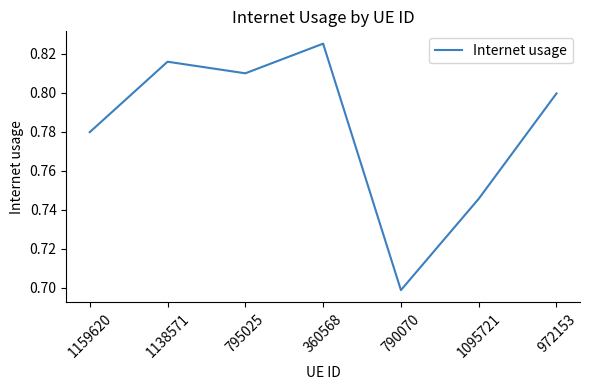

True or false: the data shows 1.2 at 1159620.

False